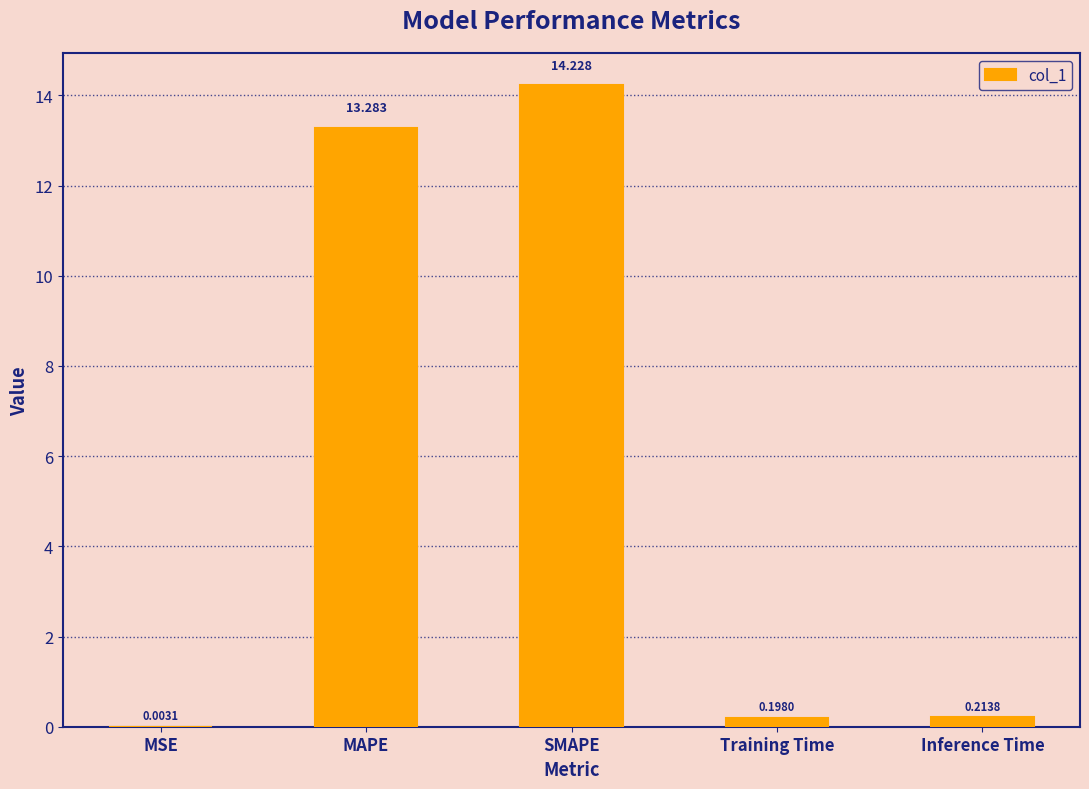

At which category does the chart reach its peak across all series?

SMAPE